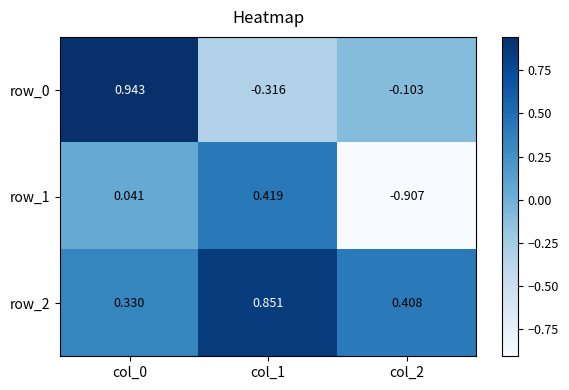

Is the value of row_0 at col_2 greater than the value of row_1 at col_2?

Yes